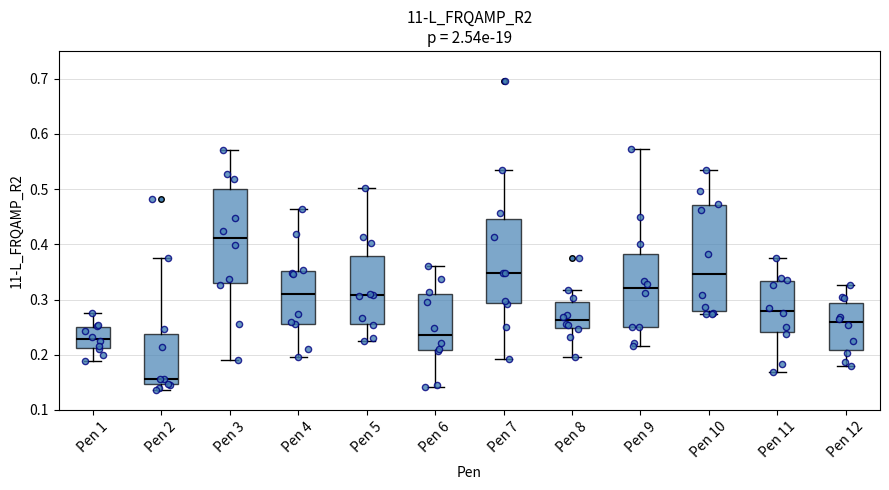

Reading left to right, read every box against the y-axis: the position of its median line, the range the box covers, and the ends of its whiskers. The values are not printed on the chart, so give them approximately, as read against the axis.

Pen 1: median 0.23, box 0.21 to 0.25, whiskers 0.19 to 0.28
Pen 2: median 0.16, box 0.15 to 0.24, whiskers 0.14 to 0.38
Pen 3: median 0.41, box 0.33 to 0.50, whiskers 0.19 to 0.57
Pen 4: median 0.31, box 0.26 to 0.35, whiskers 0.20 to 0.46
Pen 5: median 0.31, box 0.26 to 0.38, whiskers 0.22 to 0.50
Pen 6: median 0.24, box 0.21 to 0.31, whiskers 0.14 to 0.36
Pen 7: median 0.35, box 0.29 to 0.45, whiskers 0.19 to 0.53
Pen 8: median 0.26, box 0.25 to 0.30, whiskers 0.20 to 0.32
Pen 9: median 0.32, box 0.25 to 0.38, whiskers 0.22 to 0.57
Pen 10: median 0.35, box 0.28 to 0.47, whiskers 0.27 to 0.53
Pen 11: median 0.28, box 0.24 to 0.33, whiskers 0.17 to 0.38
Pen 12: median 0.26, box 0.21 to 0.29, whiskers 0.18 to 0.33